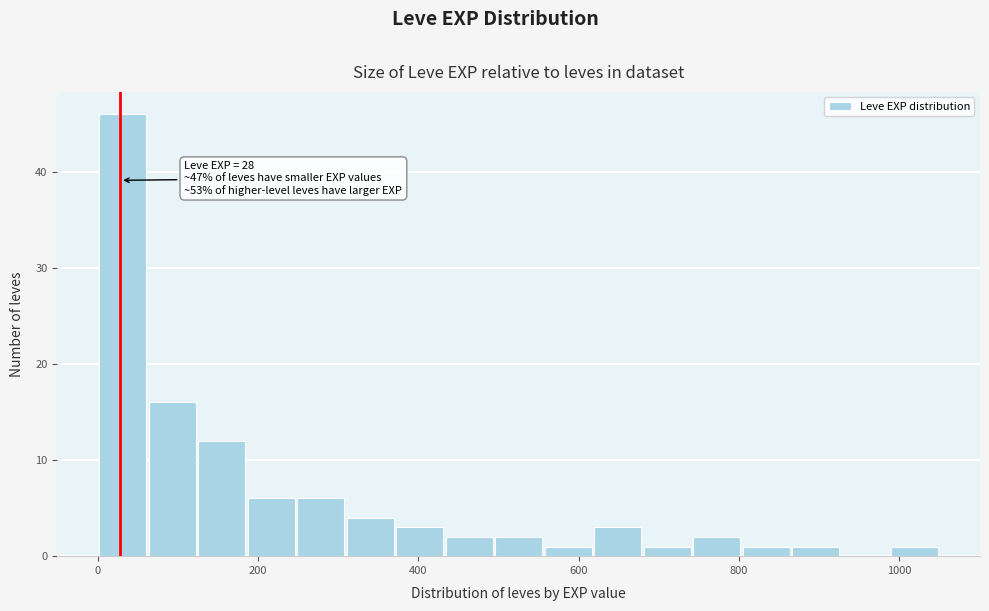

Read against the x-axis, roughly where is the centre of the tallest bar?

40